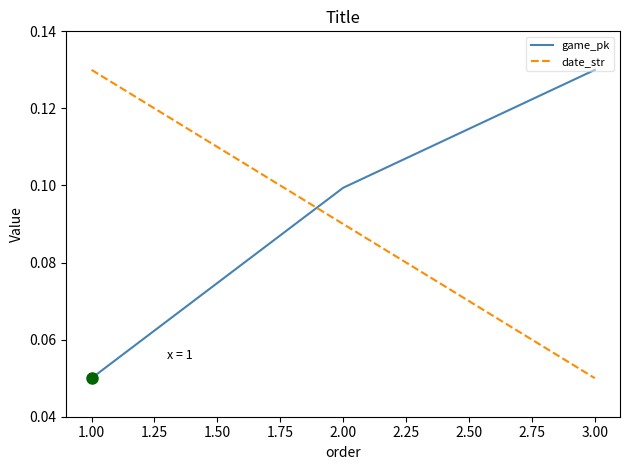

Between 2.00 and 3.00, which series saw the biggest shift?

date_str